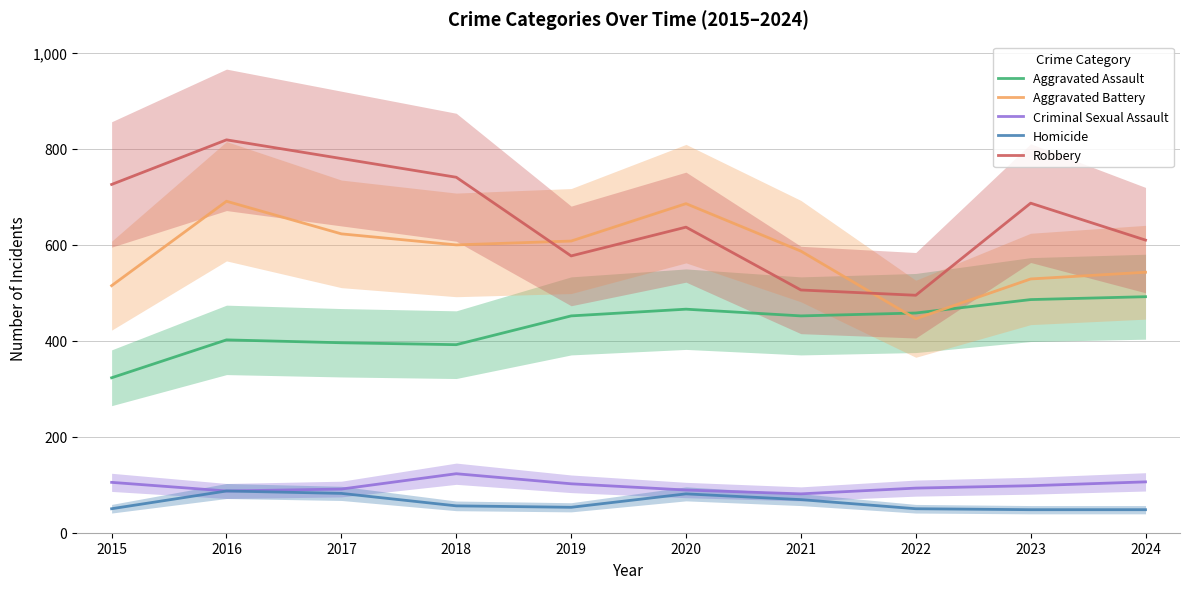

What are all the series names shown in the legend?

Aggravated Assault, Aggravated Battery, Criminal Sexual Assault, Homicide, Robbery